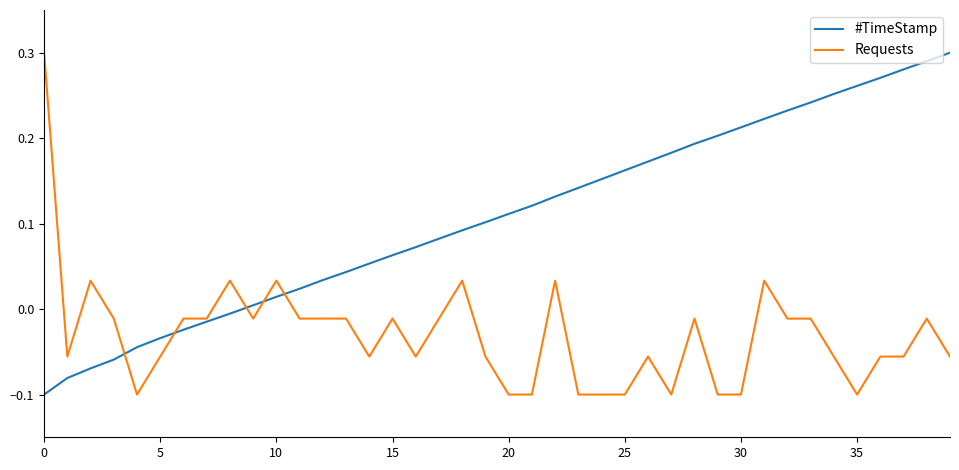

Rank the series by their average value, from highest to lowest.

#TimeStamp, Requests